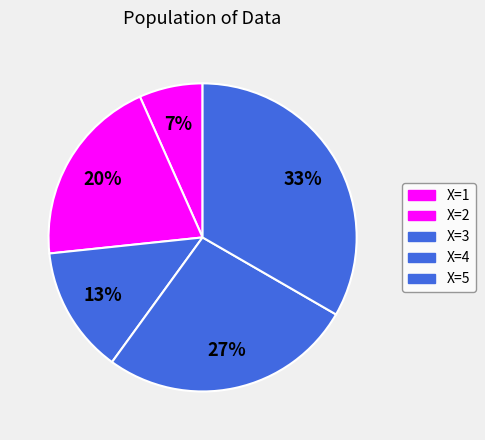

Rank the categories by value from highest to lowest.

X=5, X=4, X=2, X=3, X=1